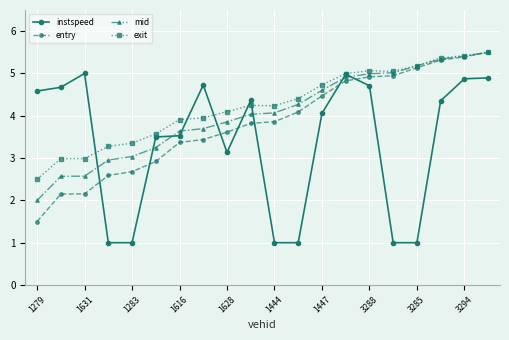

At how many categories does at least one series exceed 4?

16